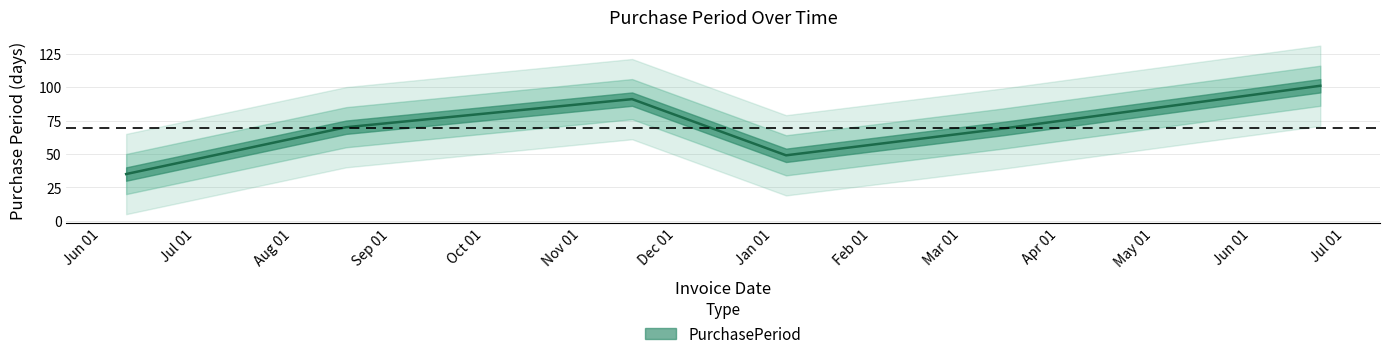

How many lines are shown in the chart?

1